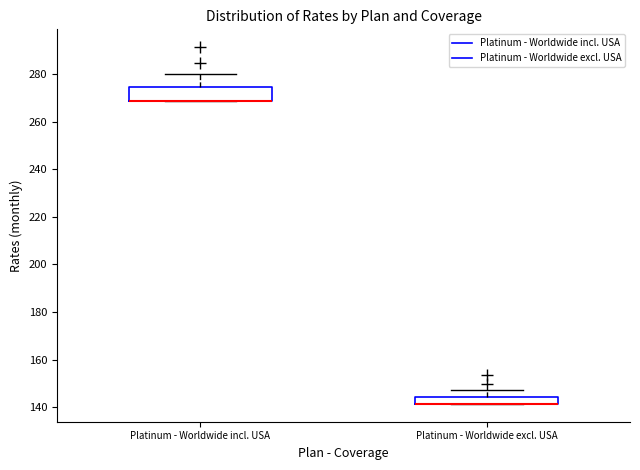

Comparing the boxes themselves (not the whiskers), which one is the tallest?

Platinum - Worldwide incl. USA